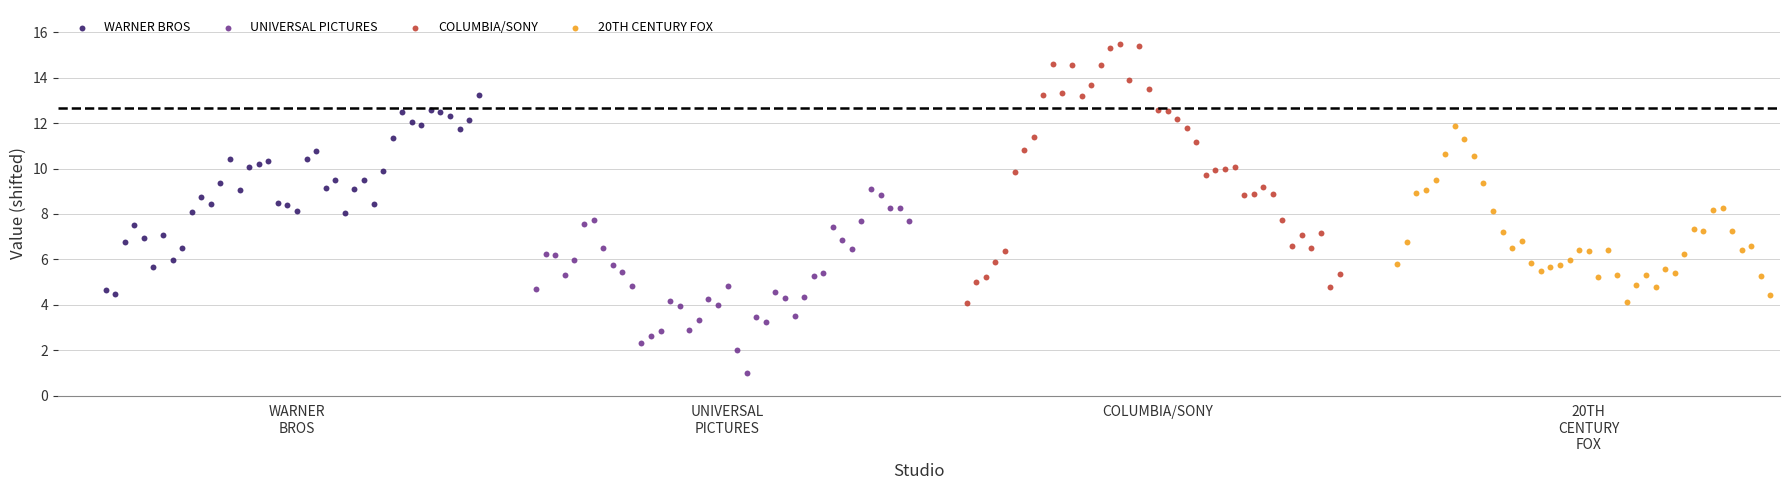

Which series contains the lowest Y value?

UNIVERSAL PICTURES